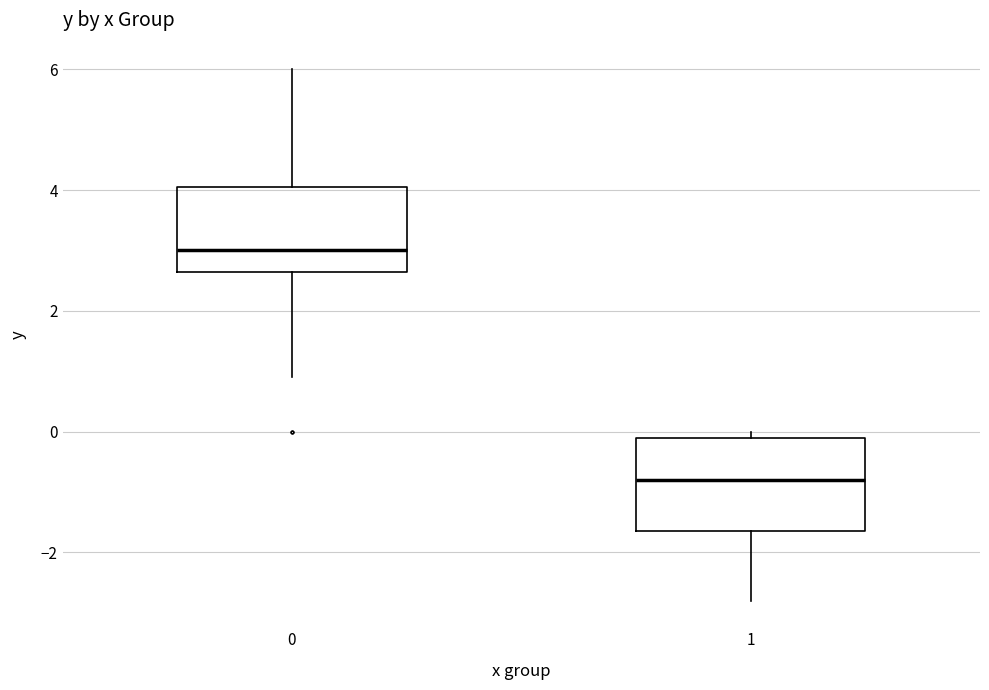

Which box has the lowest median line?

1